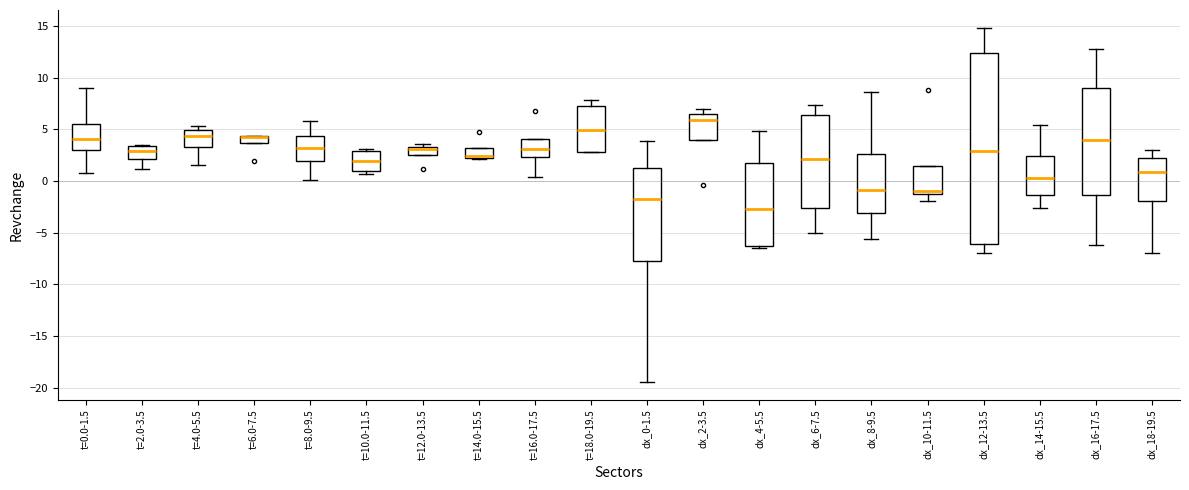

Where does the lower whisker of the box for dx_6-7.5 end on the y-axis? The values are not printed on the chart, so give them approximately, as read against the axis.

-5.0